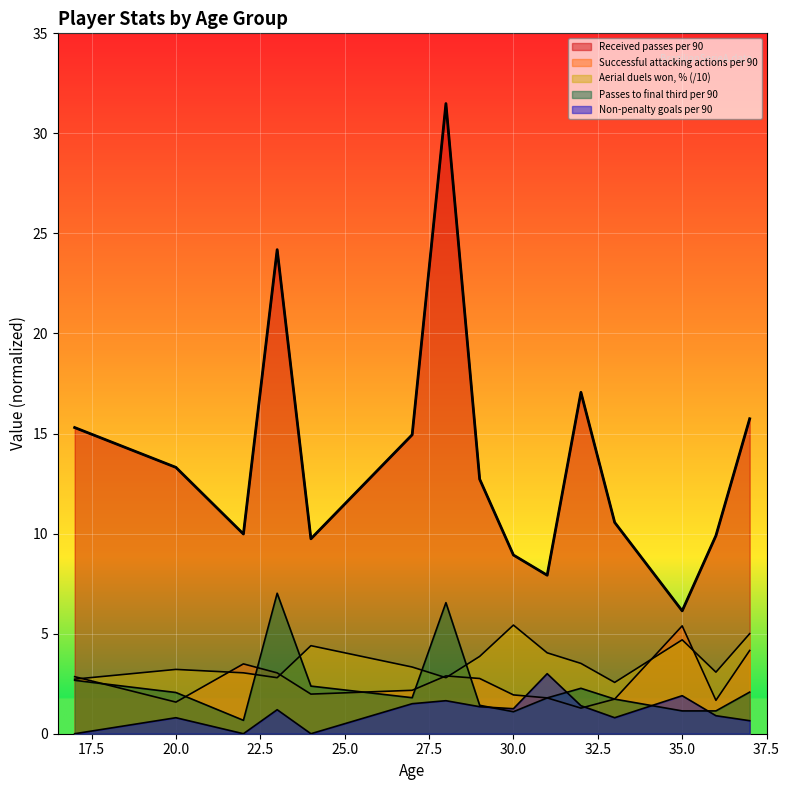

Reading right to left, what are all the values shown in this chart?

Received passes per 90: 37=15.7	36=9.9	35=6.1	33=10.6	32=17.1	31=7.9	30=8.9	29=12.7	28=31.5	27=14.9	24=9.7	23=24.2	22=10.0	20=13.3	17=15.3
Successful attacking actions per 90: 37=4.2	36=1.7	35=5.4	33=1.7	32=1.3	31=1.8	30=1.9	29=2.8	28=2.9	27=2.2	24=2.0	23=3.0	22=3.5	20=1.6	17=2.9
Aerial duels won, %: 37=5.0	36=3.1	35=4.7	33=2.6	32=3.5	31=4.0	30=5.4	29=3.9	28=2.8	27=3.3	24=4.4	23=2.8	22=3.0	20=3.2	17=2.7
Passes to final third per 90: 37=2.1	36=1.1	35=1.1	33=1.7	32=2.3	31=1.8	30=1.1	29=1.4	28=6.5	27=1.8	24=2.4	23=7.0	22=0.7	20=2.1	17=2.7
Non-penalty goals per 90: 37=0.7	36=0.9	35=1.9	33=0.8	32=1.4	31=3.0	30=1.2	29=1.4	28=1.7	27=1.5	24=0.0	23=1.2	22=0.0	20=0.8	17=0.0